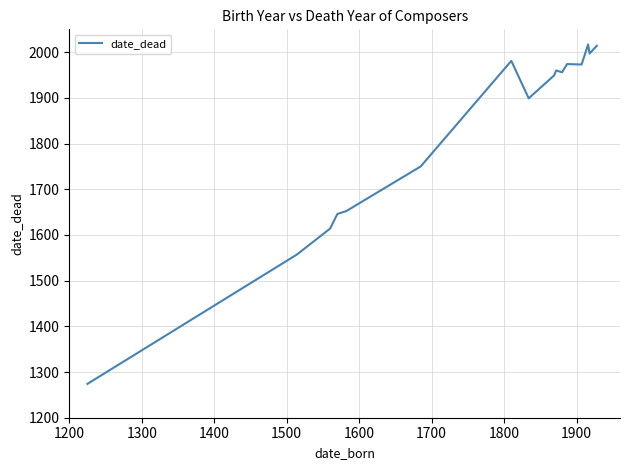

What is the greatest value displayed?

2017